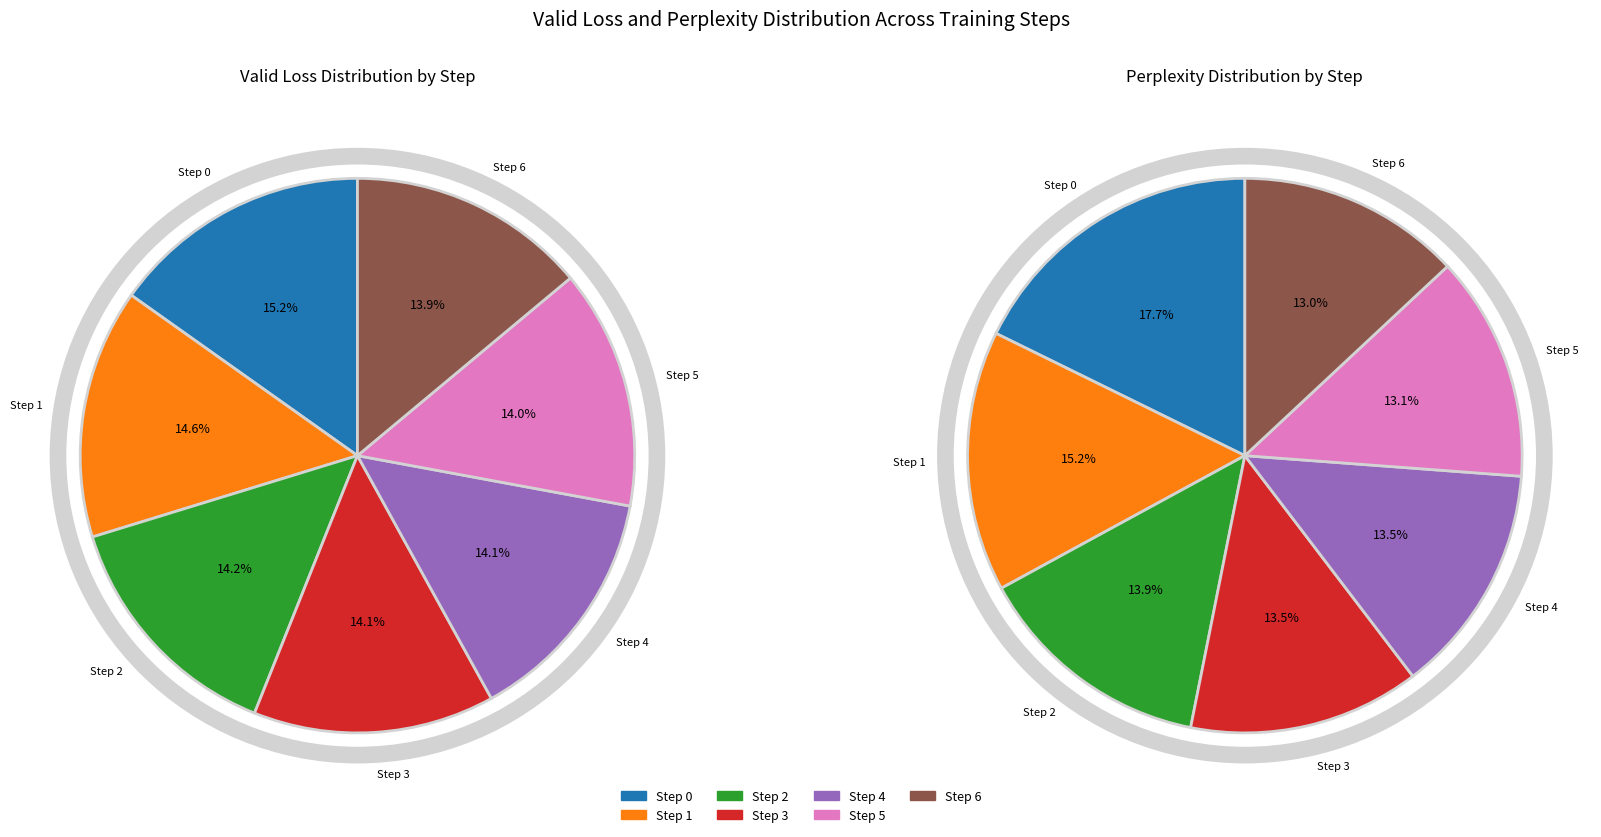

Is it true that Step 0 is 27% of the pie?

False